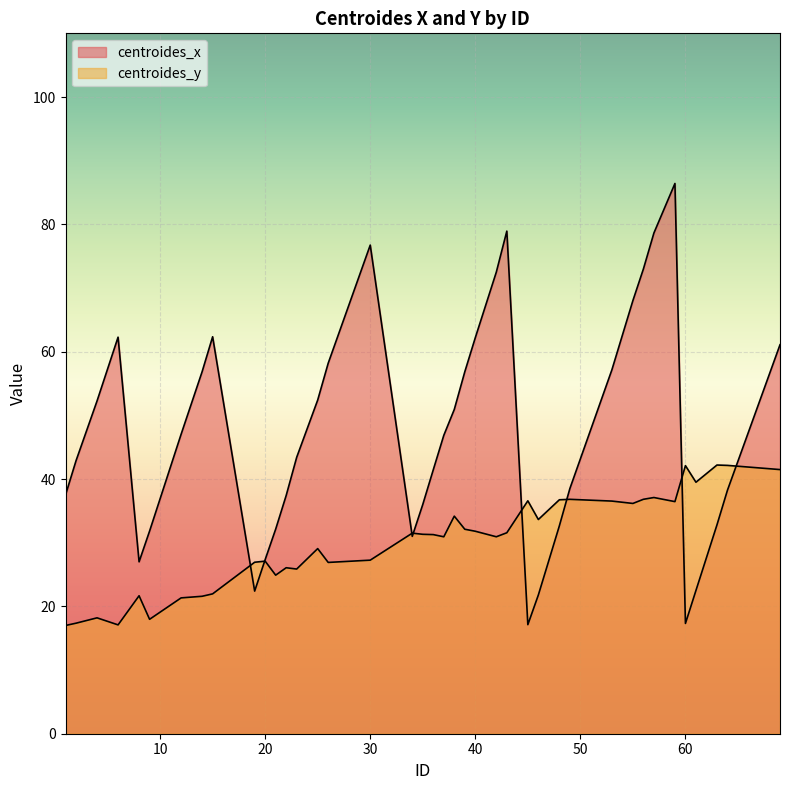

Which has a higher value, 48 or 20?

48